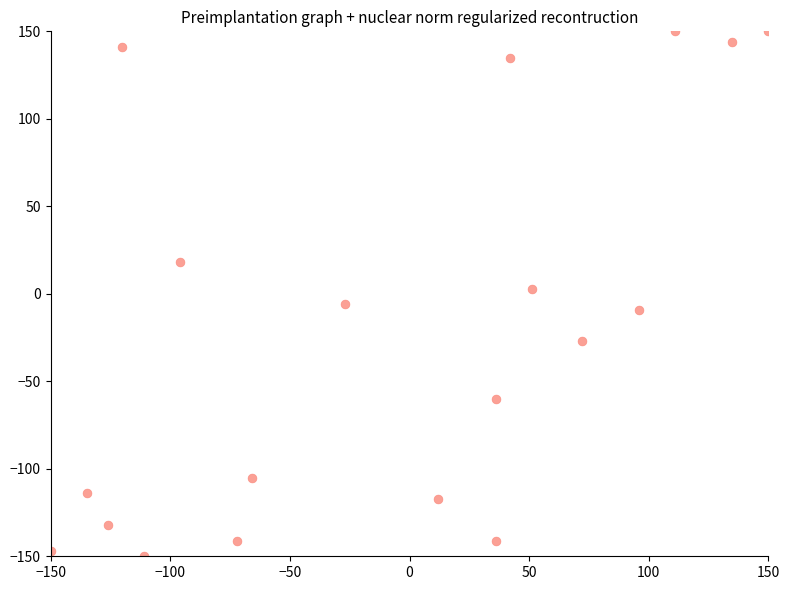

How many points are shown in the scatter plot?

19